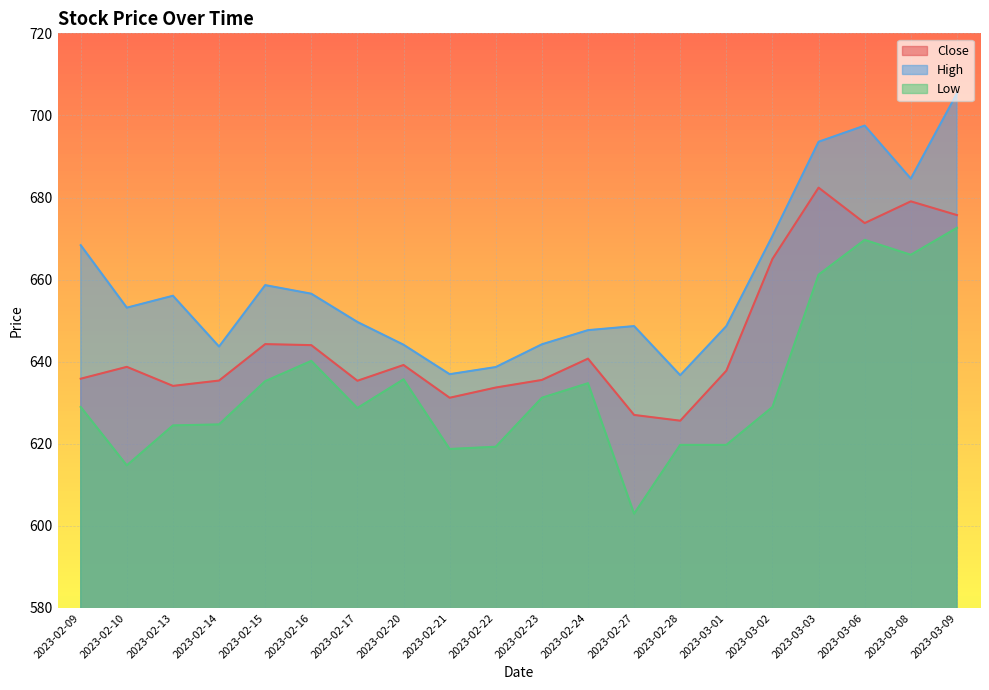

Reading right to left, what are all the values shown in this chart?

Close: 675.7	679.1	673.8	682.4	665.0	637.8	625.6	627.0	640.7	635.5	633.7	631.2	639.2	635.4	644.0	644.3	635.4	634.1	638.7	635.9
High: 705.4	684.6	697.5	693.6	670.6	648.7	636.7	648.7	647.7	644.2	638.7	637.0	644.1	649.7	656.6	658.6	643.7	656.1	653.2	668.4
Low: 672.6	666.0	669.7	661.2	629.0	619.7	619.7	603.0	634.8	631.2	619.3	618.7	635.7	628.7	640.2	635.2	624.7	624.5	614.7	629.0